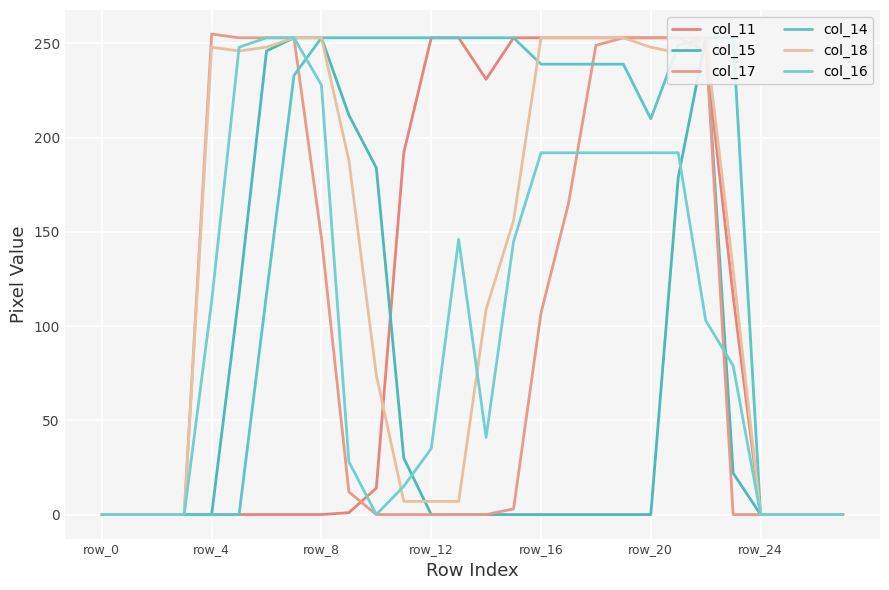

The value of col_16 at row_16 is 192. True or false?

True